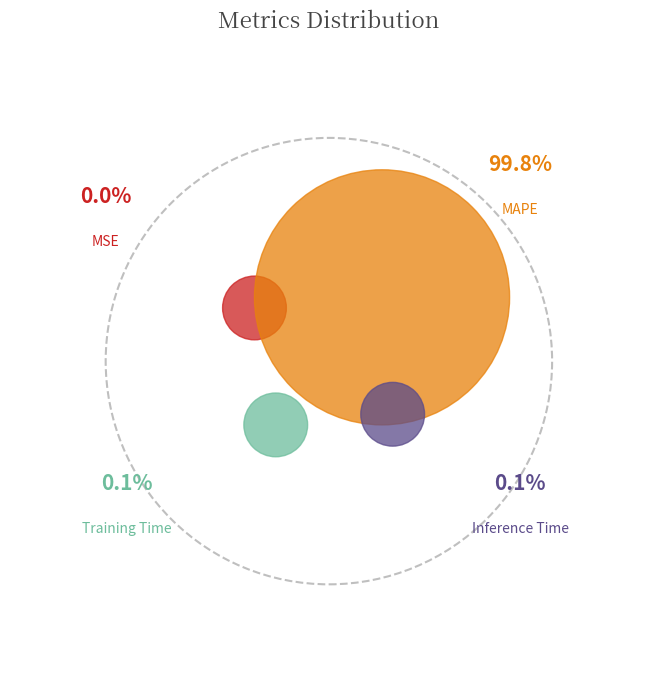

How many slices are in this pie chart?

4